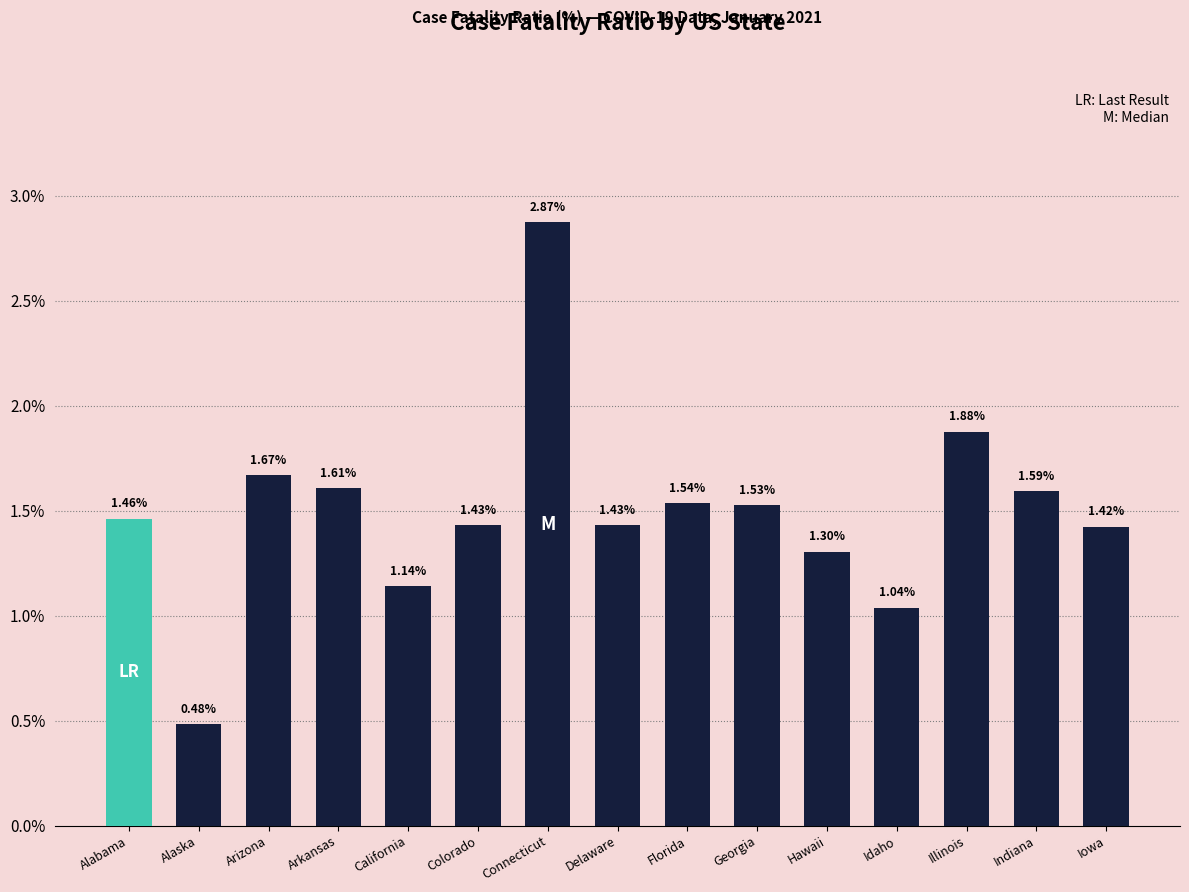

At which label is the value closest to 1?

Idaho